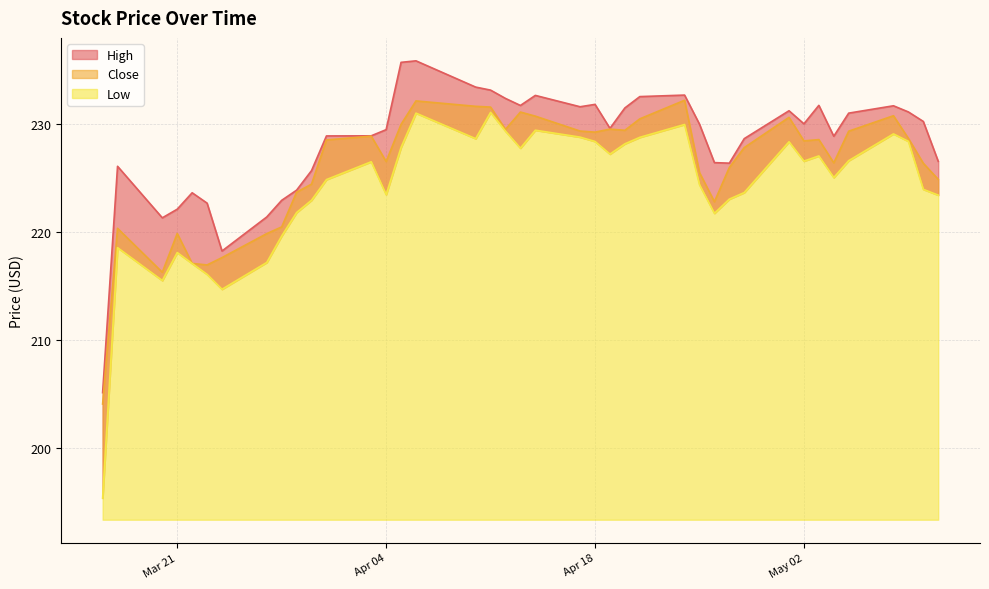

True or false: High has a value of 402.1 at 2023-05-11.

False